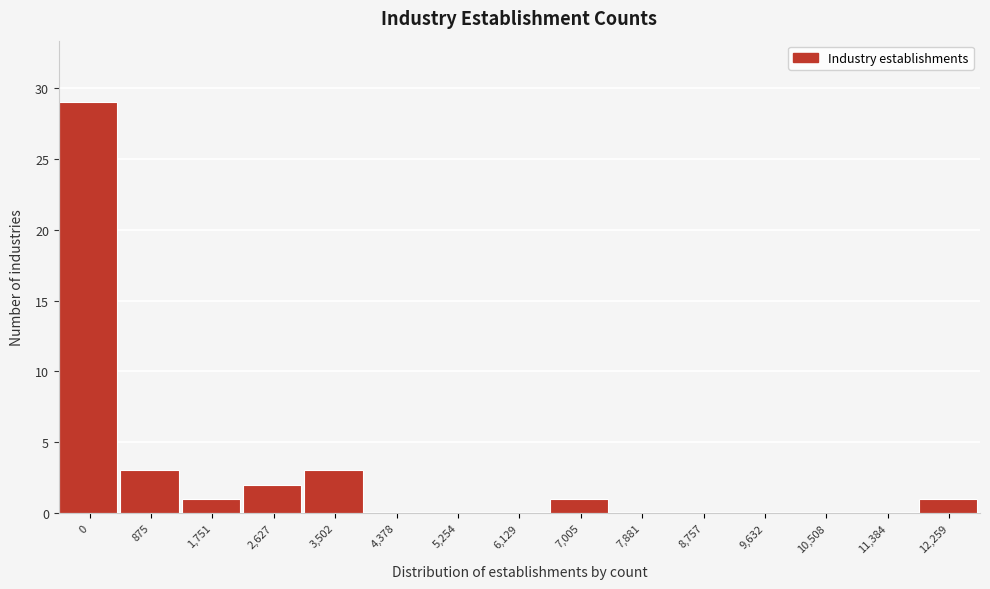

Reading left to right, extract all data points from this chart.

0=29	875=3	1,751=1	2,627=2	3,502=3	4,378=0	5,254=0	6,129=0	7,005=1	7,881=0	8,757=0	9,632=0	10,508=0	11,384=0	12,259=1